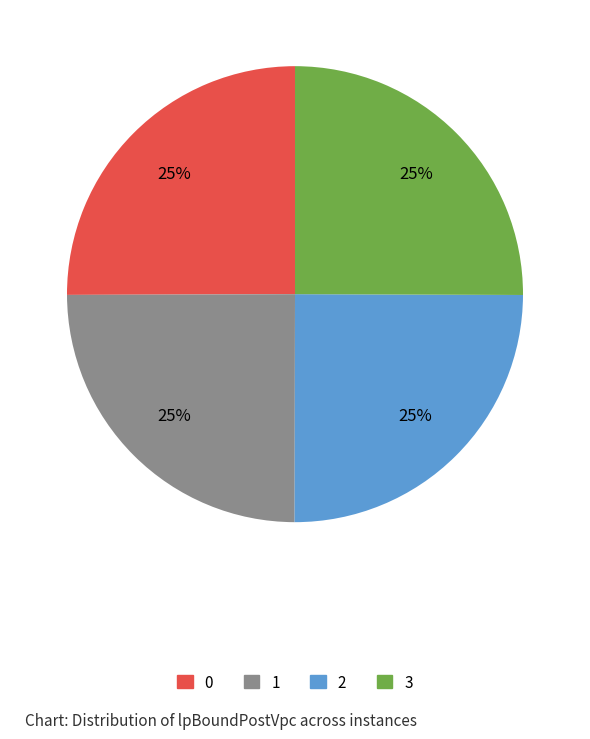

To the nearest percent, what is the average slice percentage?

25%